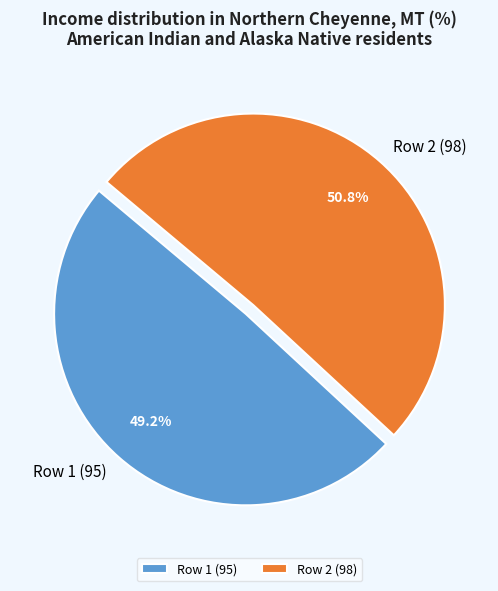

To the nearest percent, what is the difference between the Row 1 (95) and Row 2 (98) slice percentages?

2%